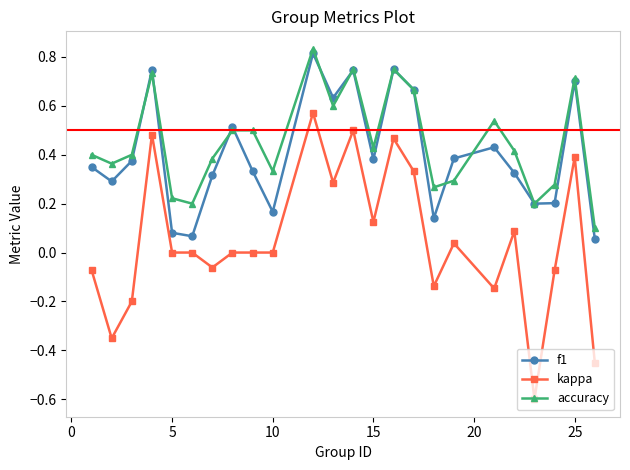

At how many categories does at least one series exceed 0?

24